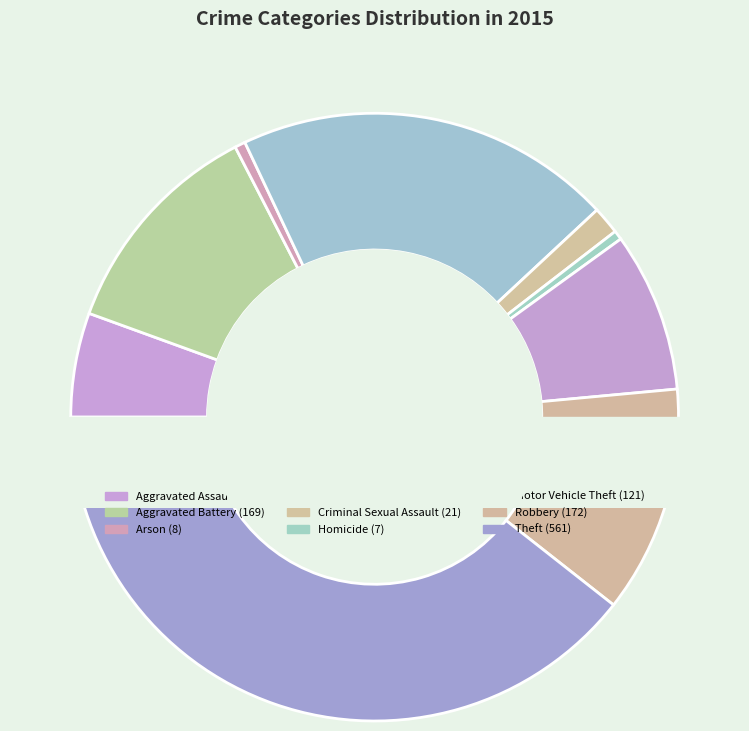

The Motor Vehicle Theft slice represents 17% of the pie. True or false?

False